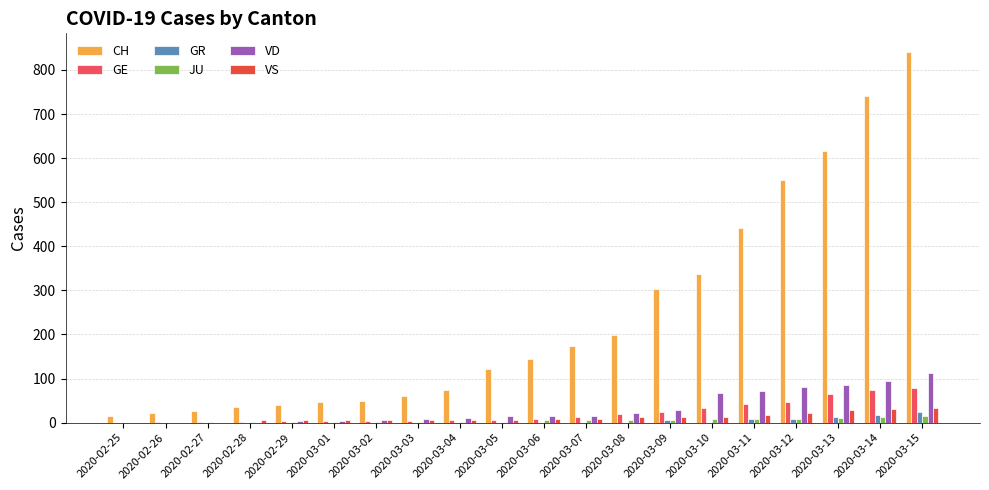

What are all the series names shown in the legend?

CH, GE, GR, JU, VD, VS